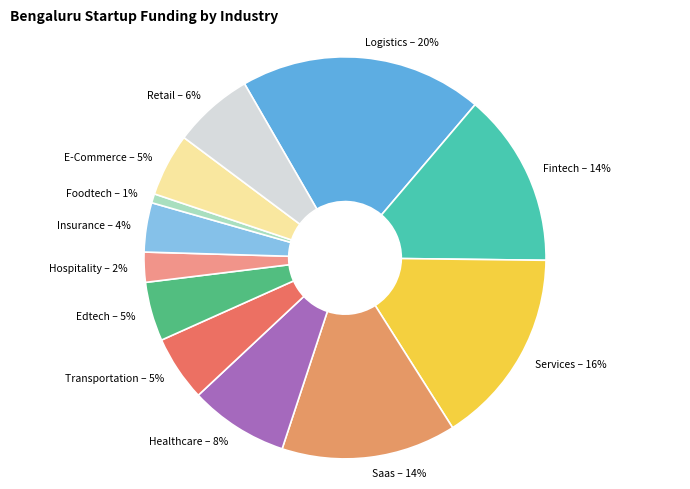

How many slices are in this pie chart?

12